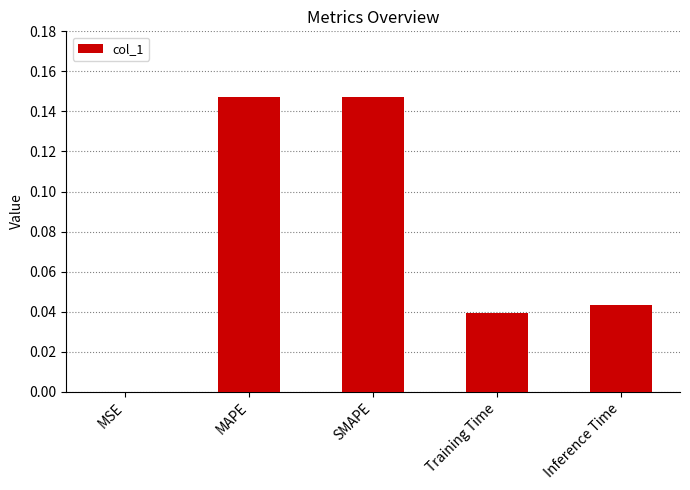

The value at SMAPE is 0.2. True or false?

False